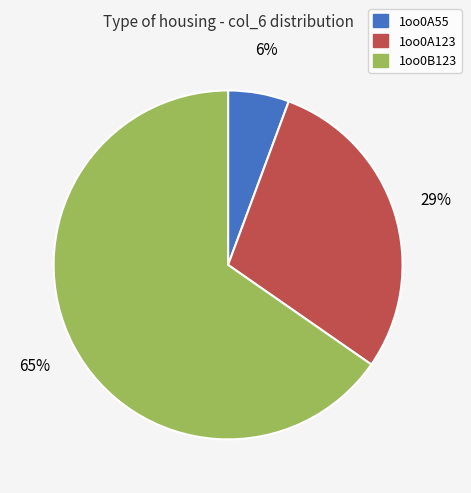

Rank the categories by value from lowest to highest.

1oo0A55, 1oo0A123, 1oo0B123